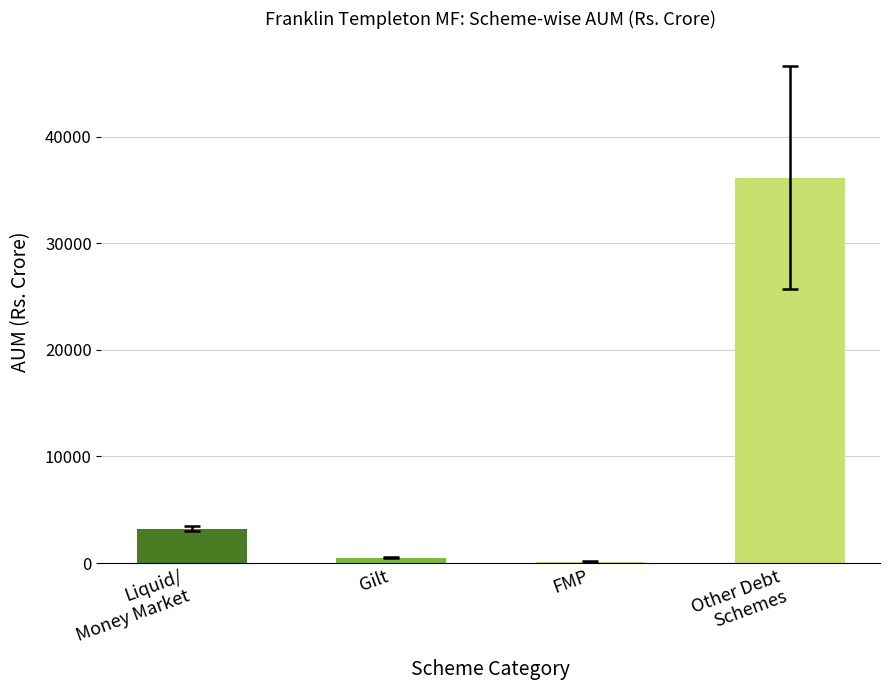

What is the sum of the values at Liquid/
Money Market and Other Debt
Schemes?

39357.7